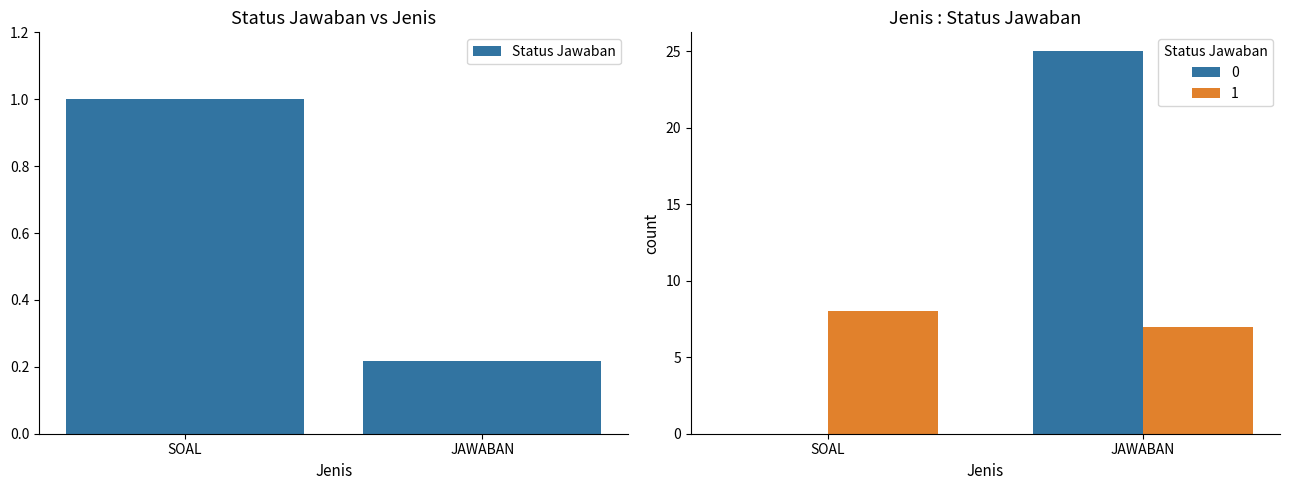

How many data points are less than 1?

1